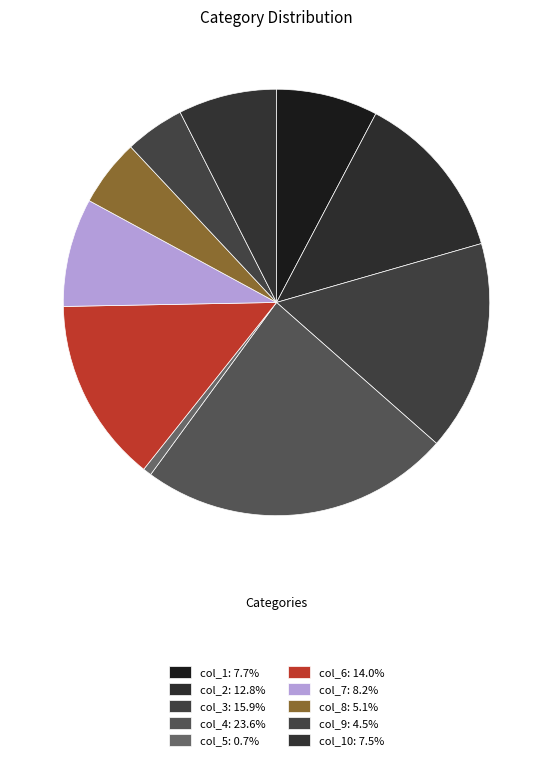

Count the number of slices in the pie.

10